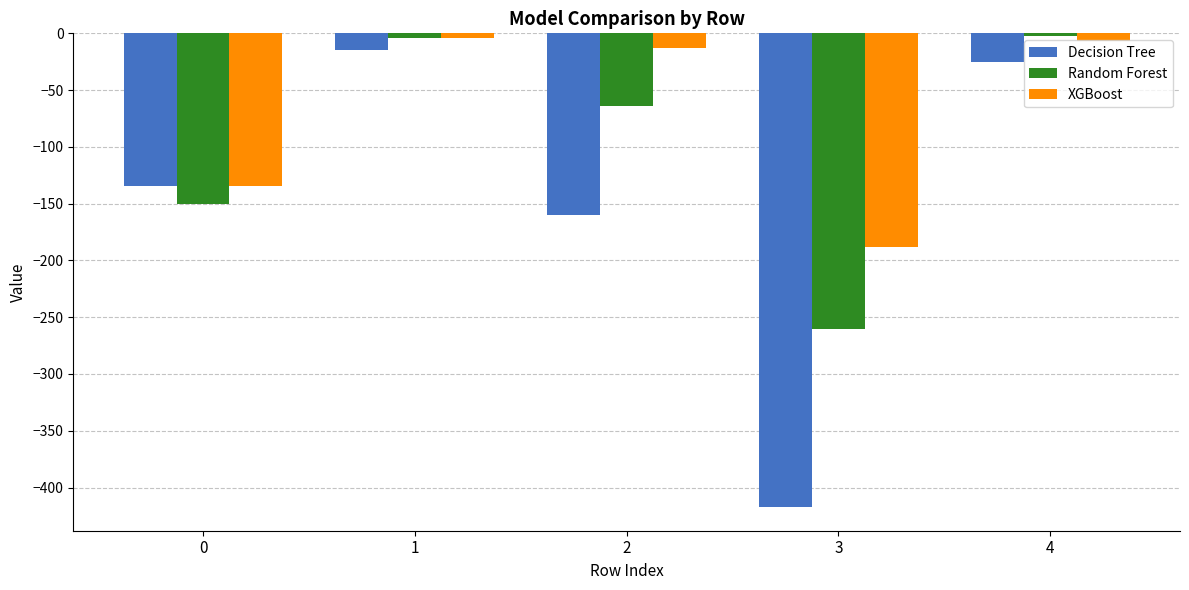

Rank the series at 4 from highest to lowest value.

Random Forest, XGBoost, Decision Tree